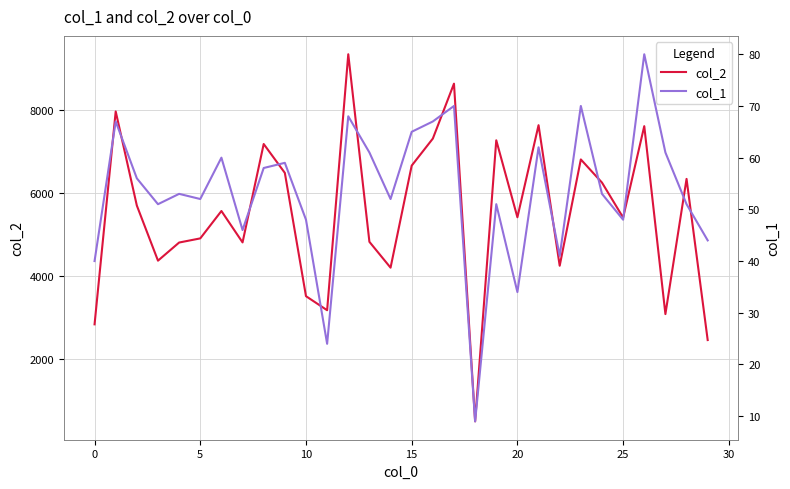

Is it true that col_1 equals 61 at 13?

True